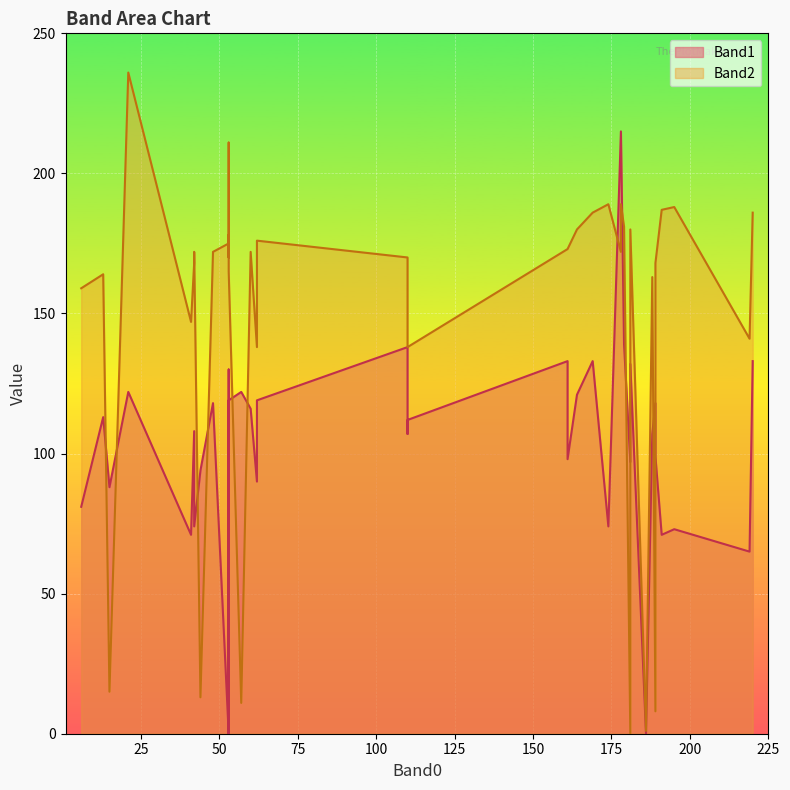

Is it true that Band1 equals 57 at 36?

False